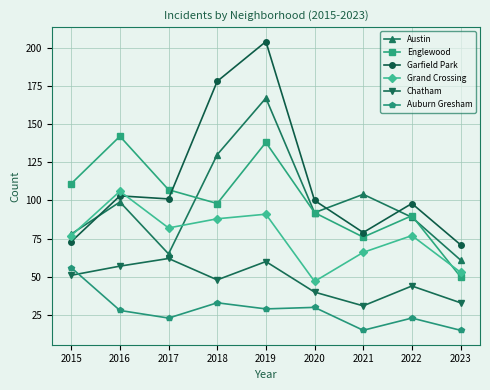

Which category has the lowest value in the Englewood series?

2023